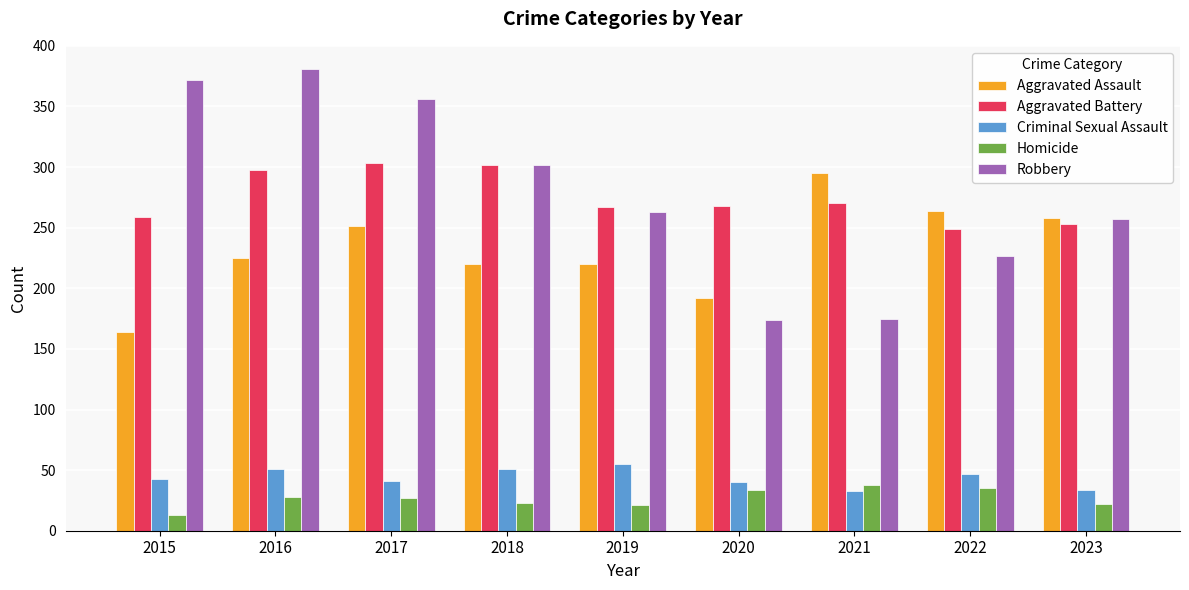

Is the value of Aggravated Assault at 2023 greater than the value of Criminal Sexual Assault at 2020?

Yes